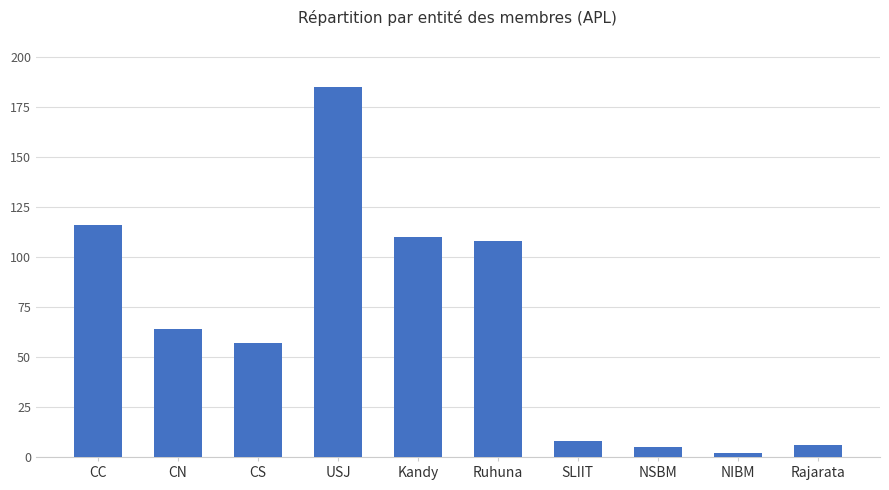

At which label is the value closest to 93?

Ruhuna